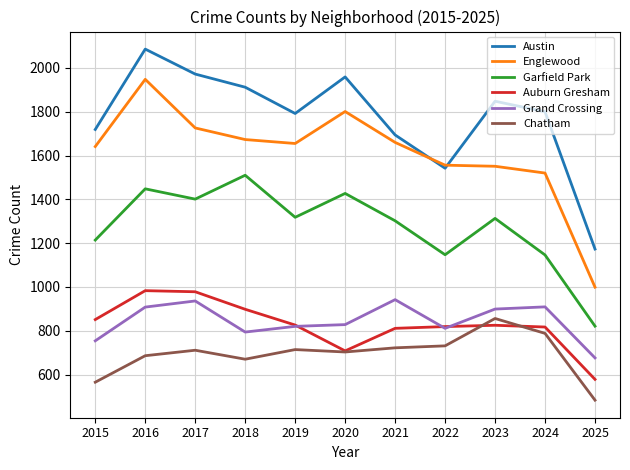

The Englewood series shows 1655 at 2019. True or false?

True